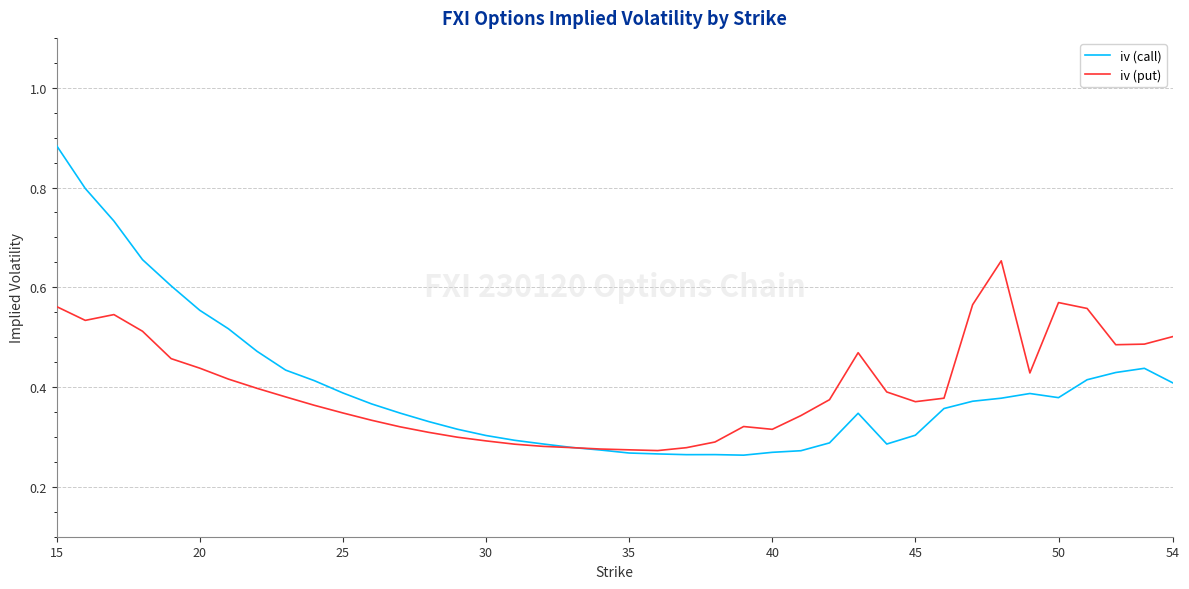

List the series in order of their peak value, highest first.

iv (call), iv (put)